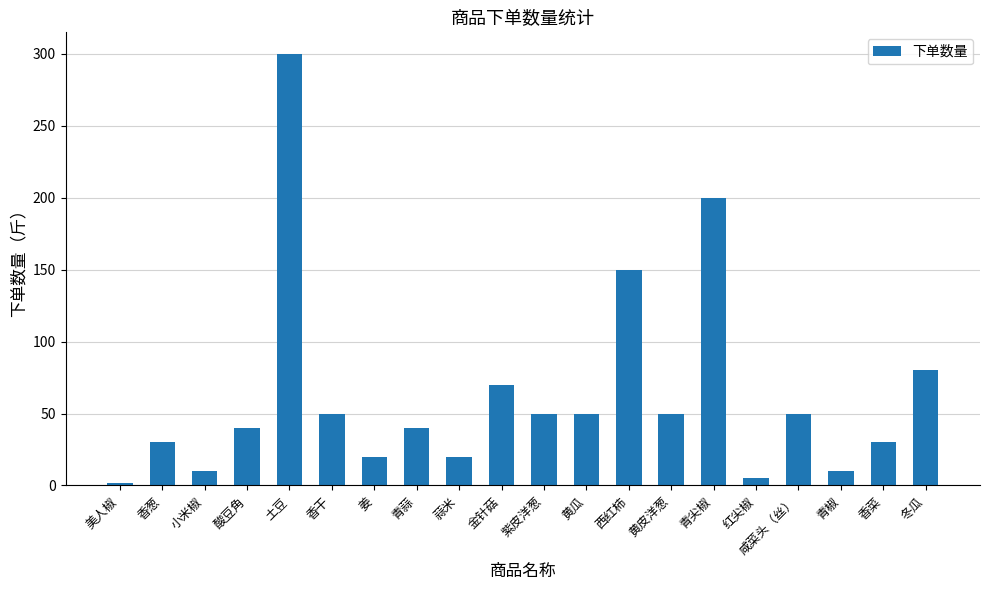

The chart shows a value of 194 at 土豆. True or false?

False